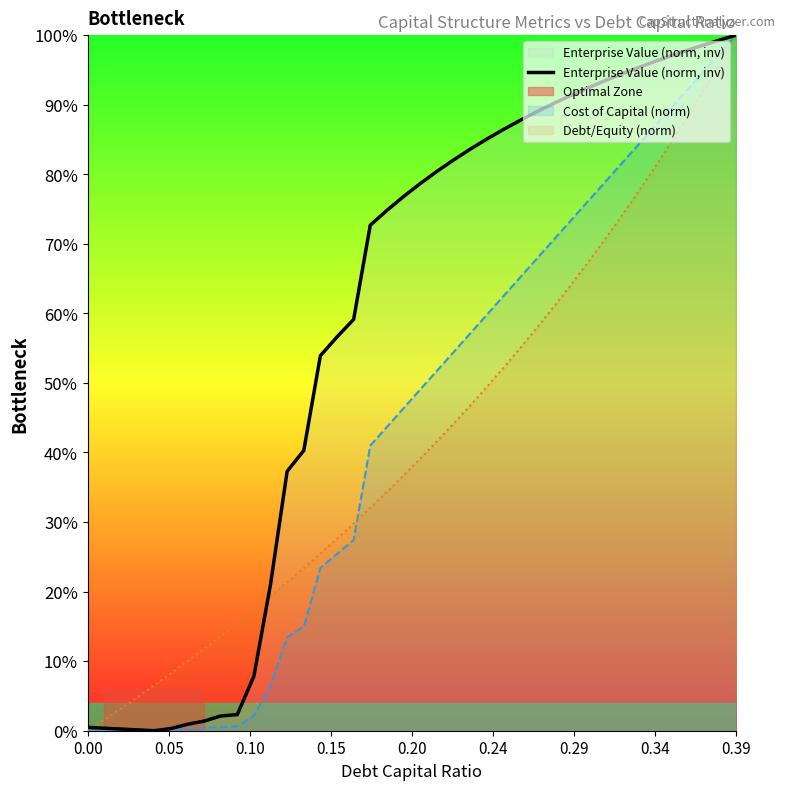

What is the average value?

0.6